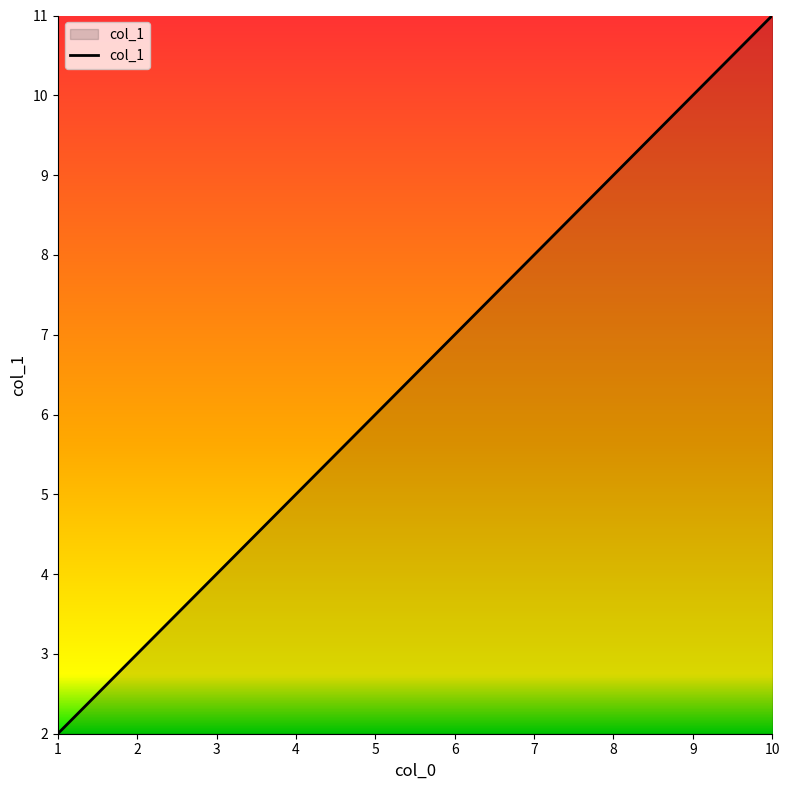

True or false: the data shows 8 at 5.

False